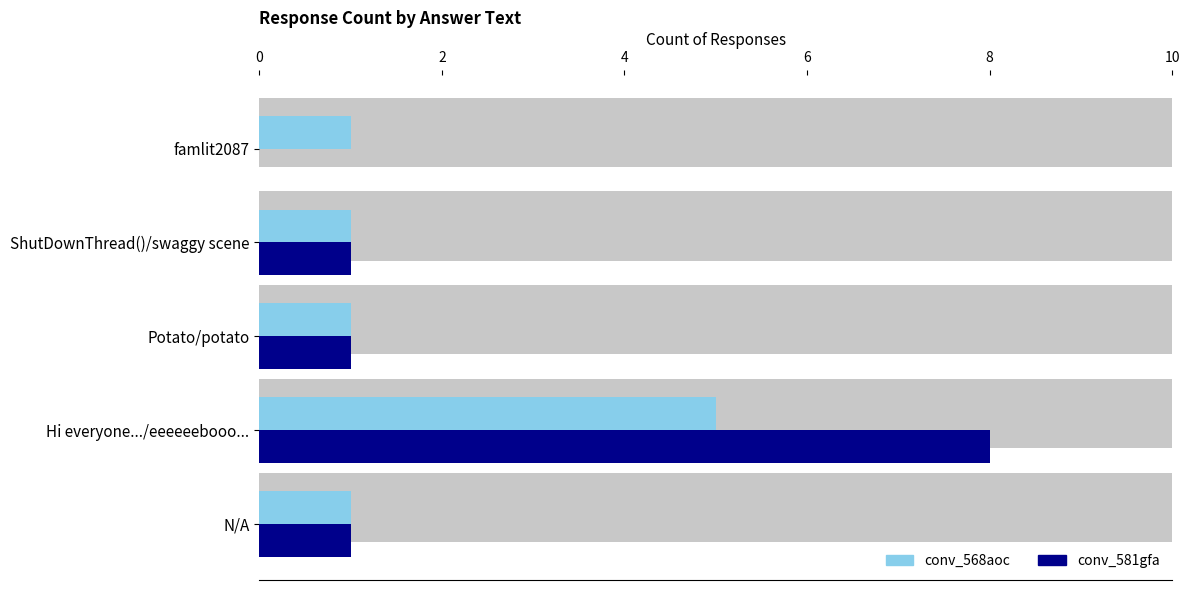

Reading left to right, extract all data points from this chart.

conv_568aoc: 1	5	1	1	1
conv_581gfa: 1	8	1	1	0